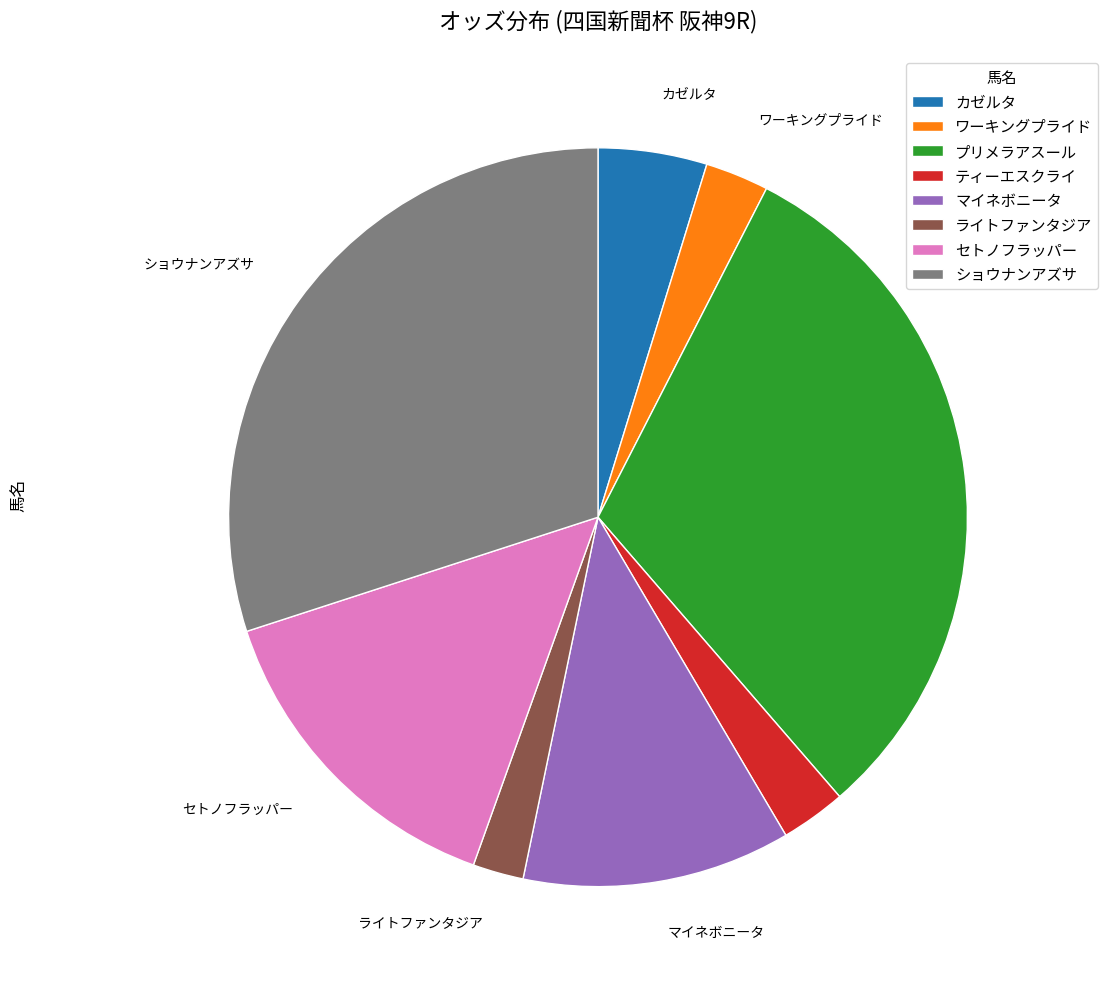

True or false: カゼルタ accounts for 5% of the total.

True